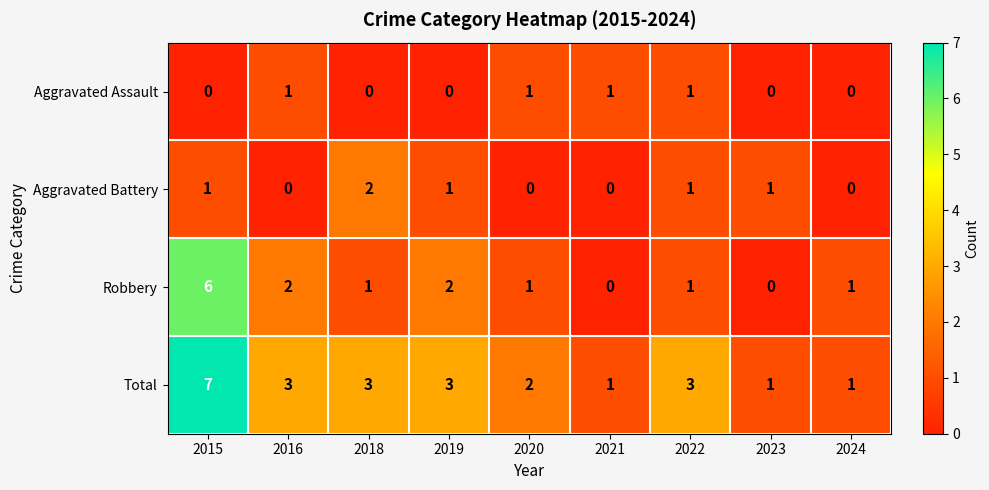

Which series has the largest total across all categories?

Total